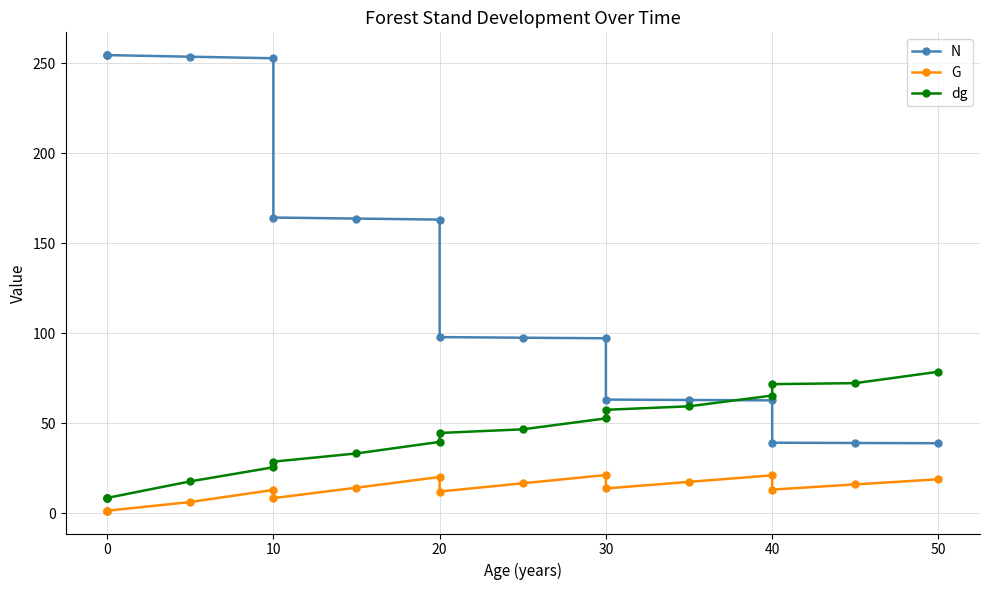

The value of dg at 12 is 21.2. True or false?

False